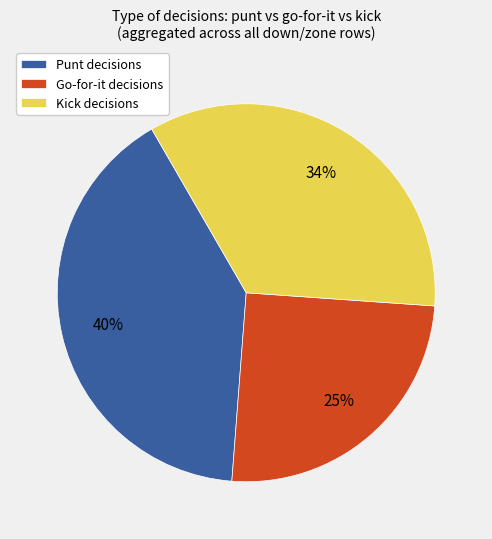

Which category has the smallest portion of the pie?

Go-for-it decisions